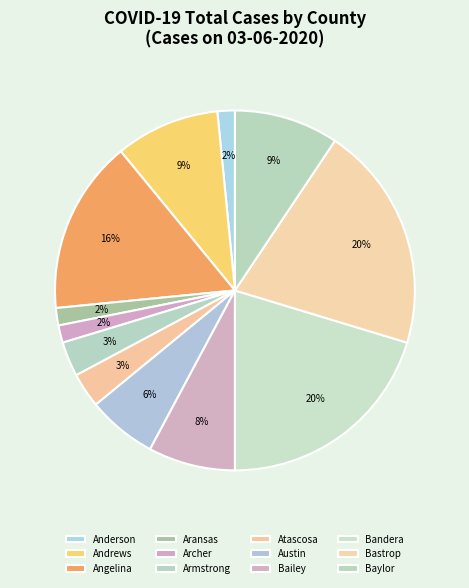

How many slices are in this pie chart?

12